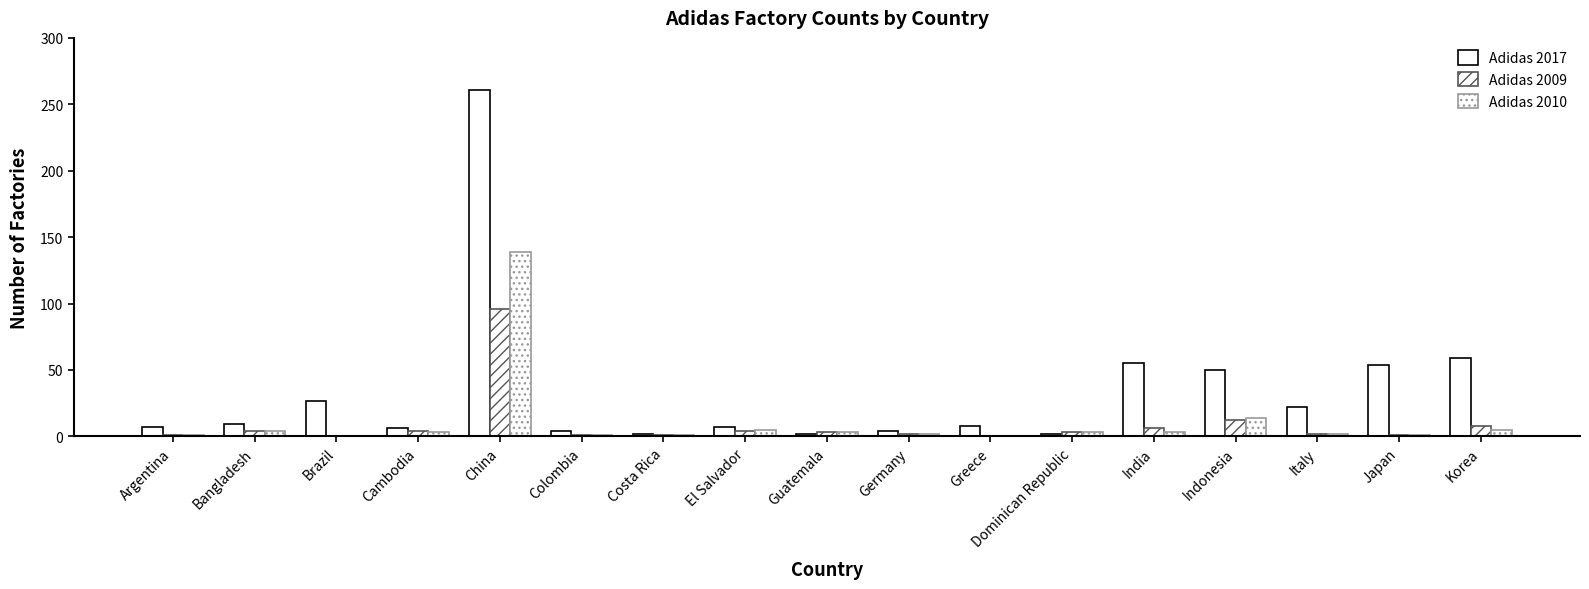

Rank the series at Indonesia from highest to lowest value.

Adidas 2017, Adidas 2010, Adidas 2009